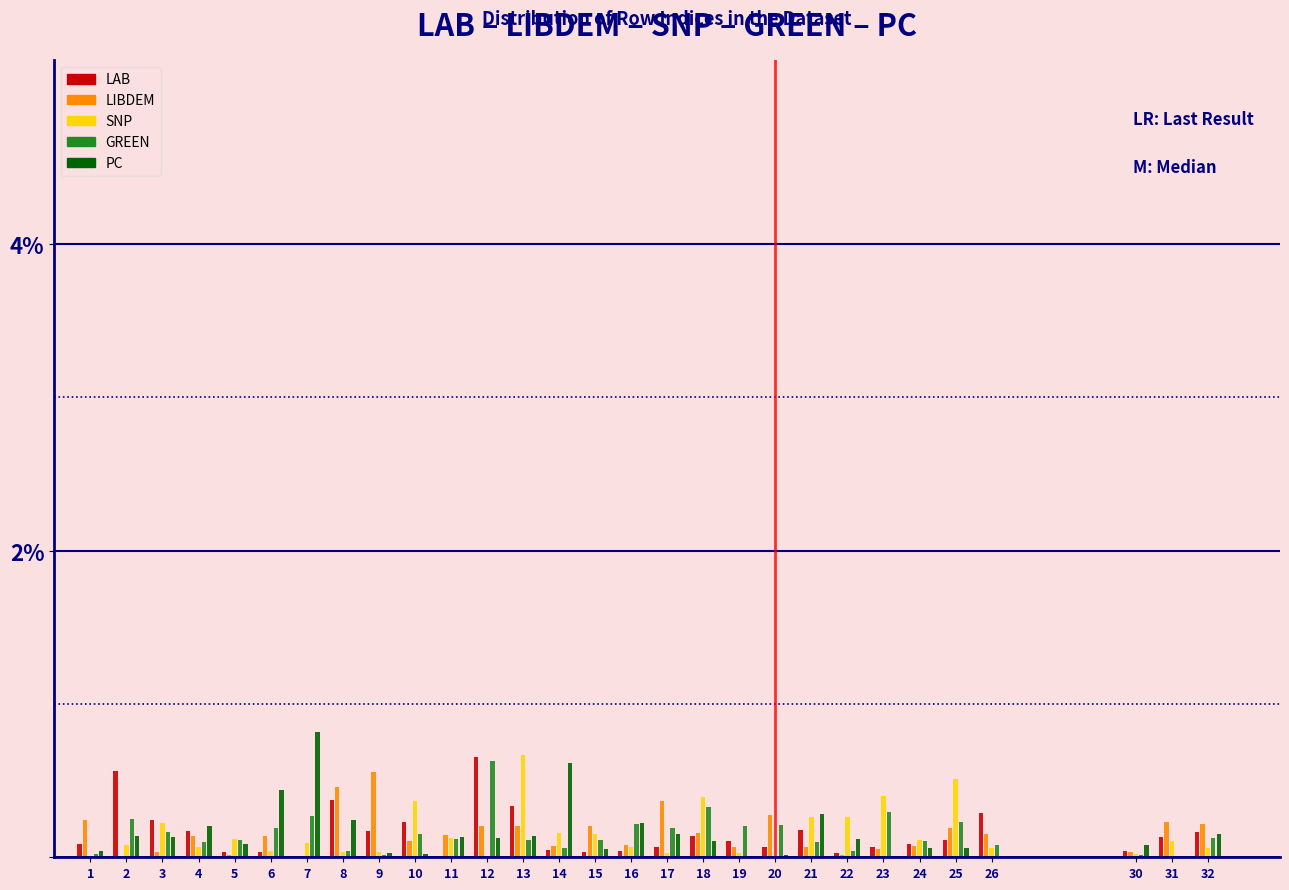

What is the sum of all SNP values?

4.5